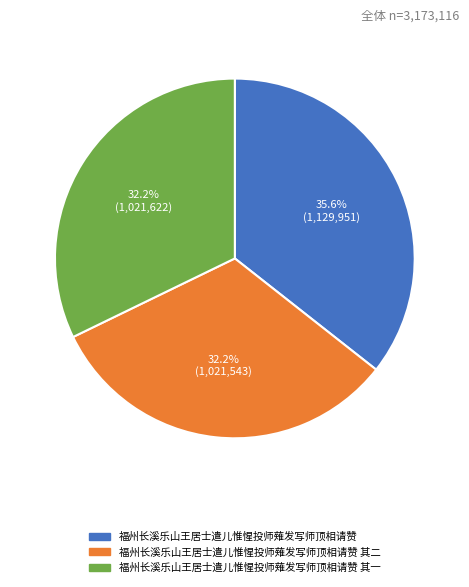

Which category has the biggest portion of the pie?

福州长溪乐山王居士遣儿惟惺投师薙发写师顶相请赞